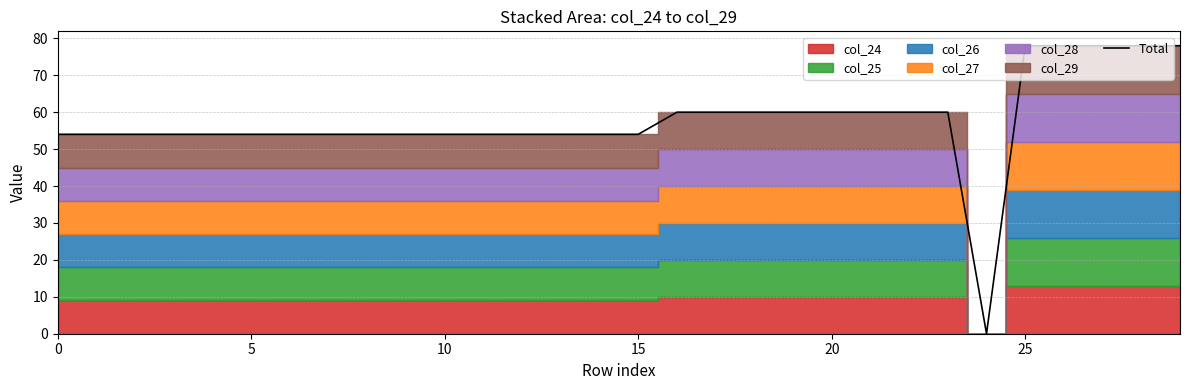

Which label corresponds to the smallest value in the chart?

24